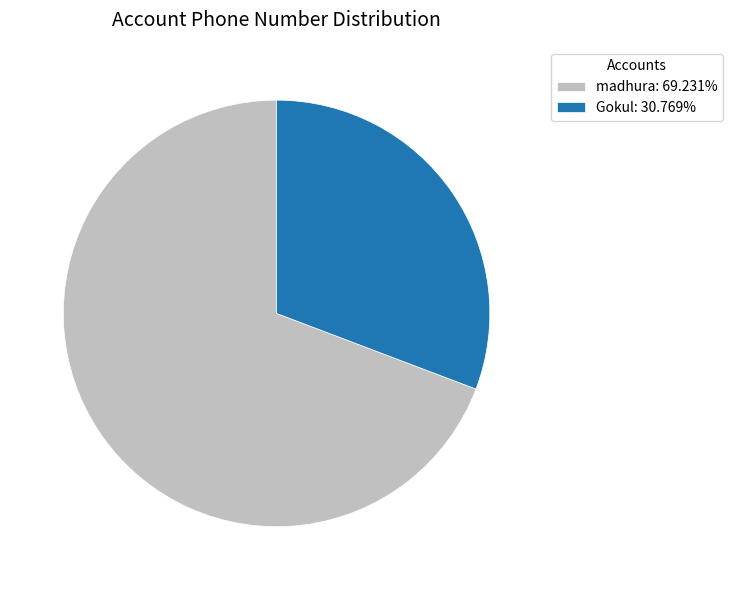

How many slices are in this pie chart?

2